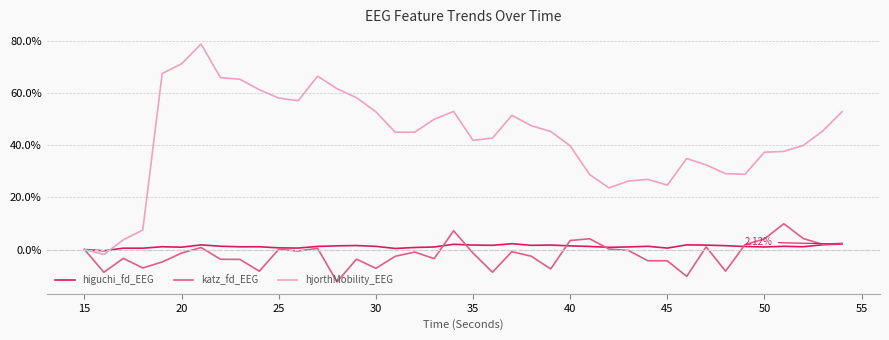

Which series has the largest total across all categories?

hjorthMobility_EEG